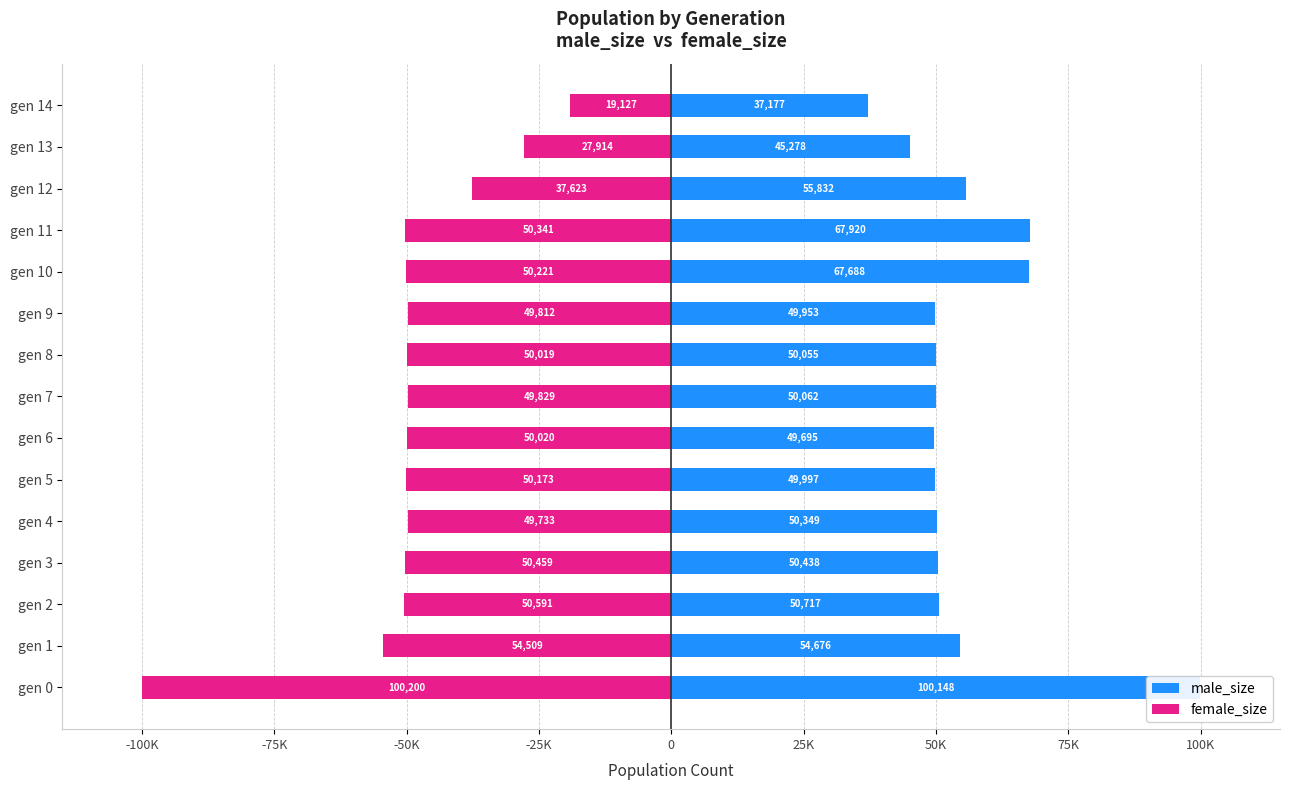

At which label is male_size closest to 68662?

gen 11